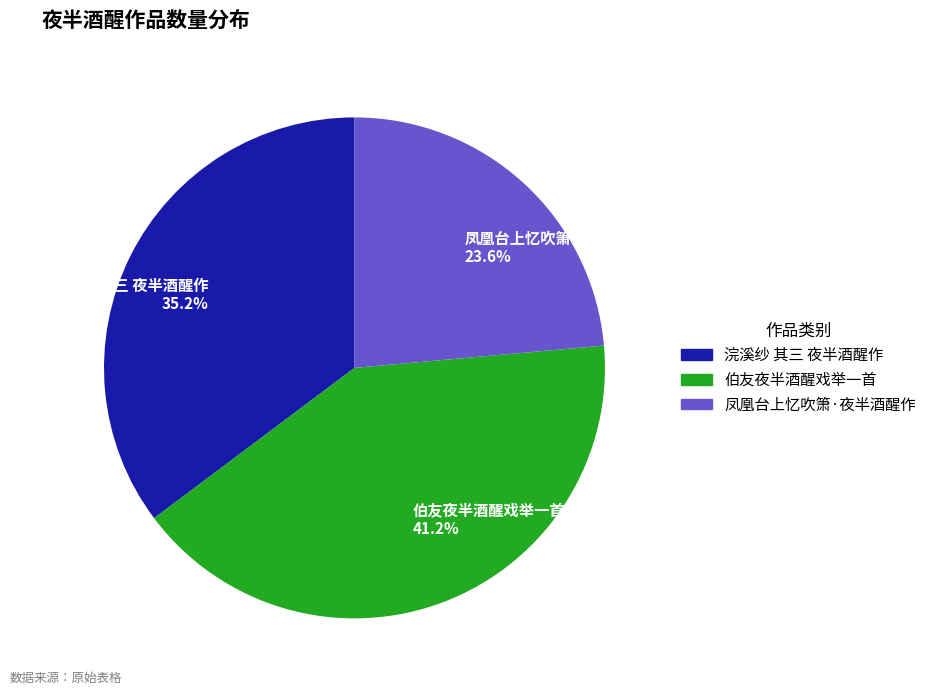

To the nearest percent, what is the average slice percentage?

33%